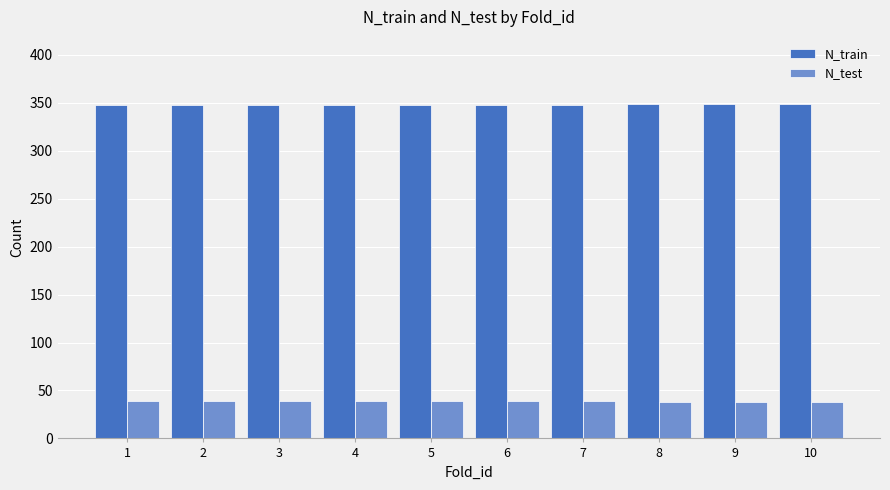

What value does the N_train series have at 10?

349